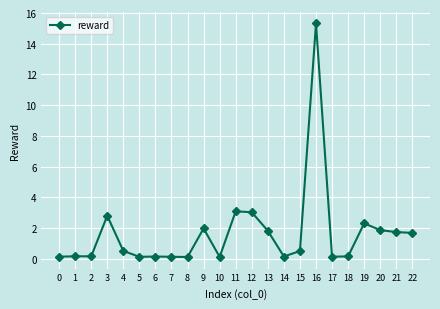

The value at 13 is 2.8. True or false?

False